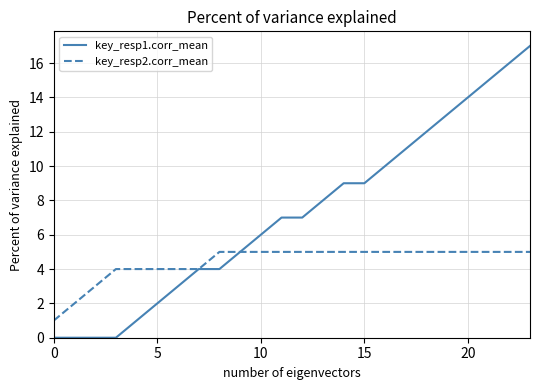

Which series has the widest spread of values?

key_resp1.corr_mean